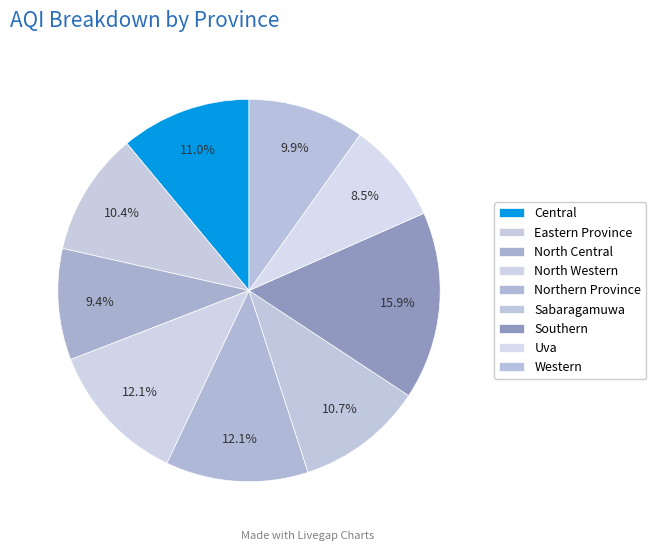

To the nearest percent, what portion does Southern represent?

16%